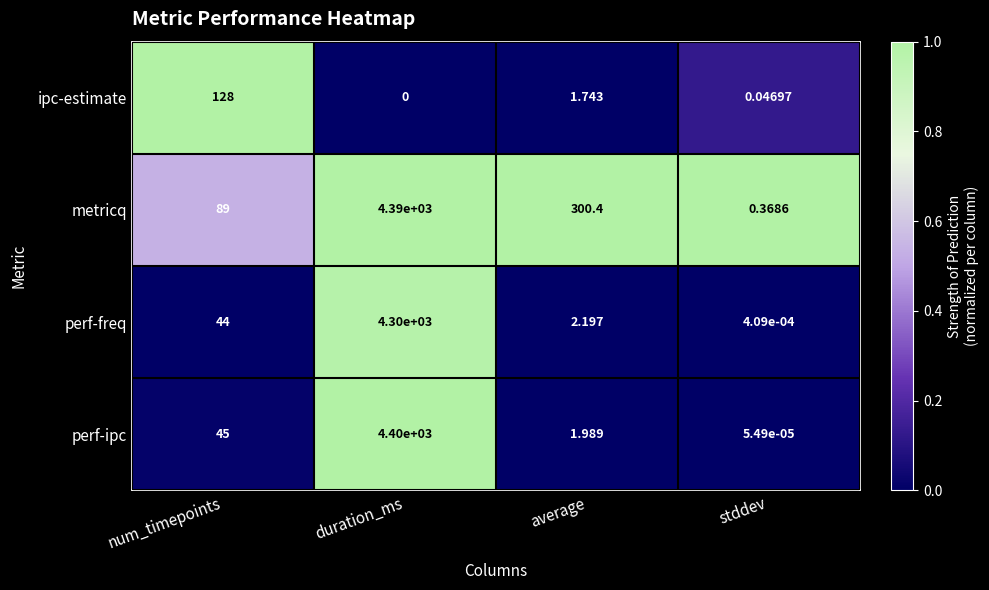

List the labels in order of perf-freq value, smallest first.

stddev, average, num_timepoints, duration_ms